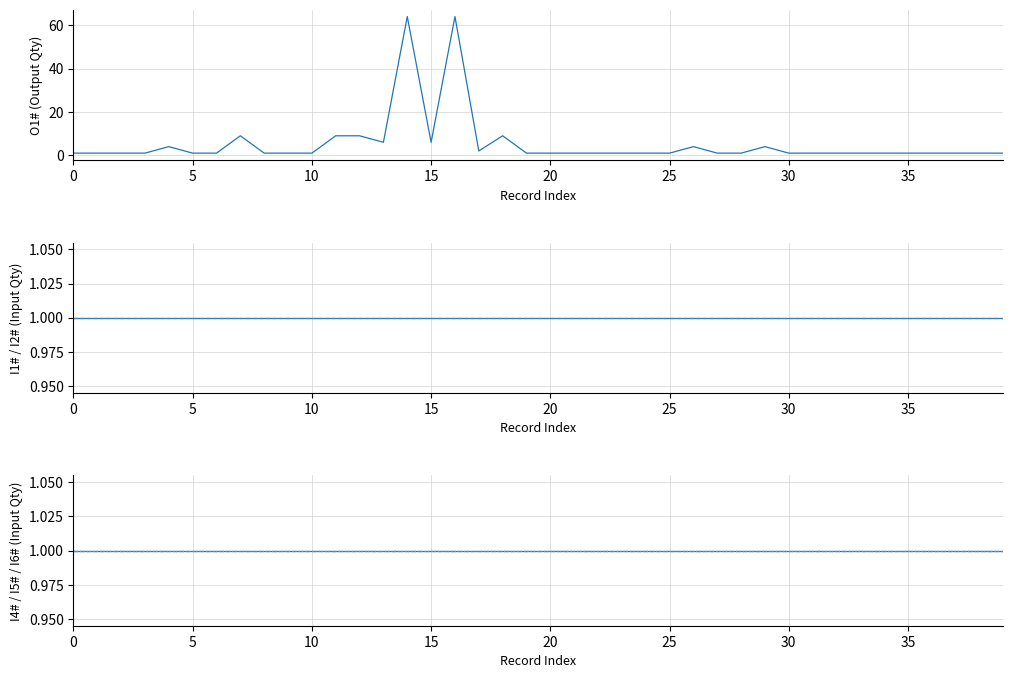

List the series in order of their peak value, lowest first.

I1#, I2#, I4#, I5#, I6#, O1#